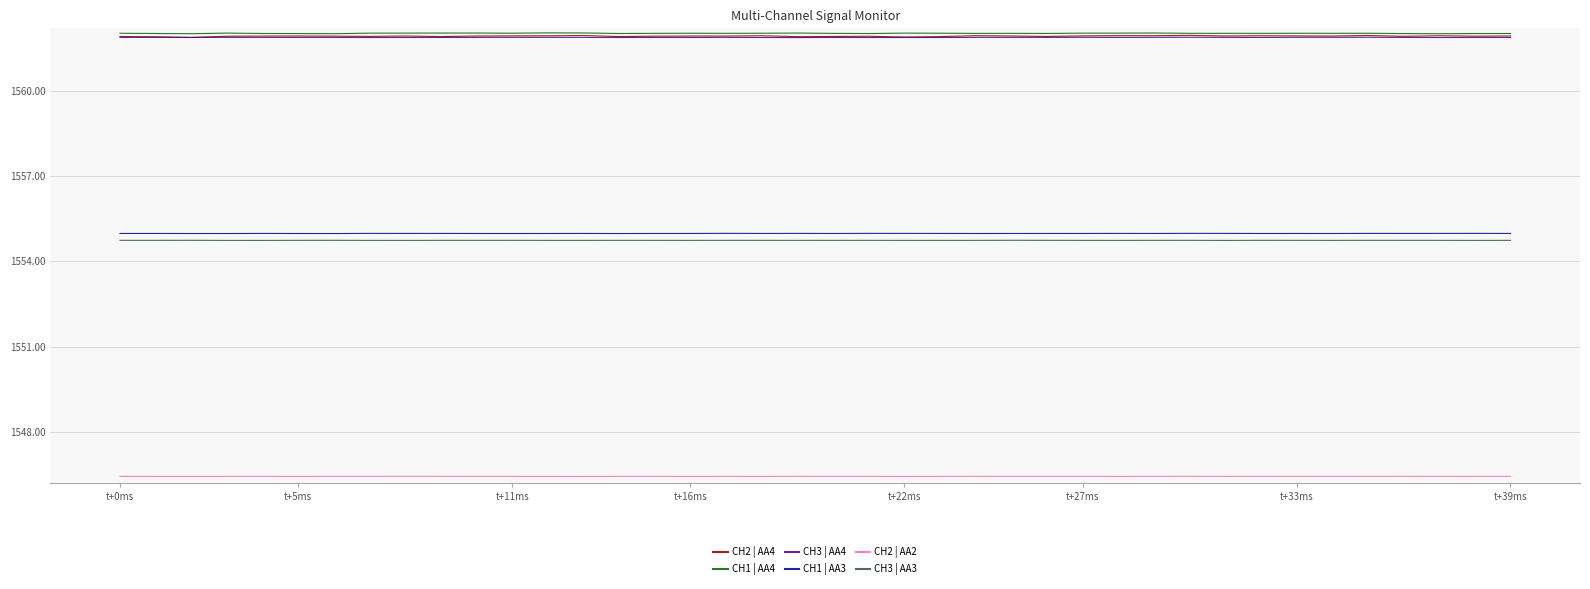

Which series has the widest spread of values?

CH2 | AA4